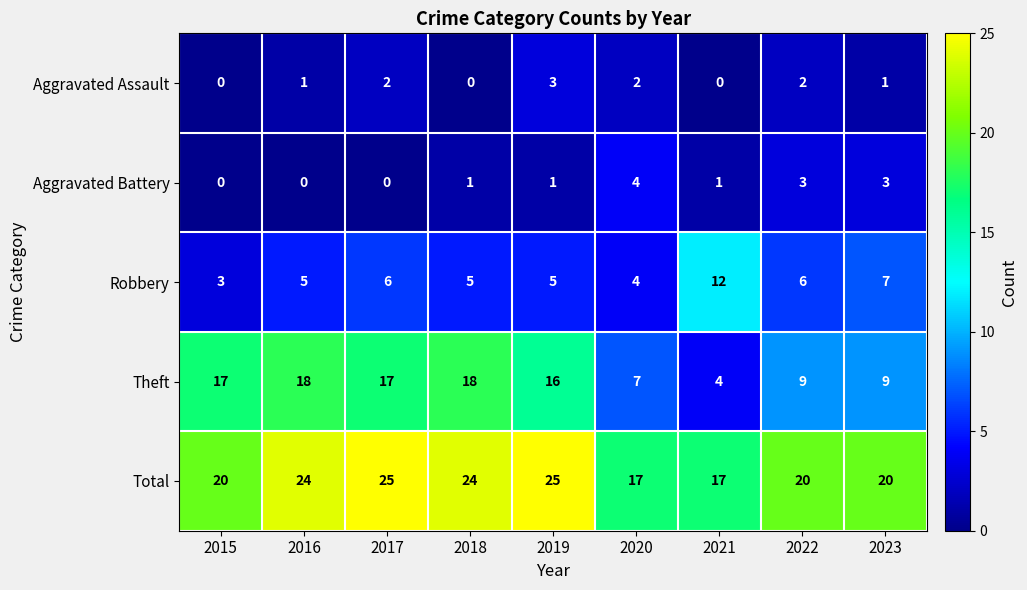

Which series has the largest total across all categories?

Total